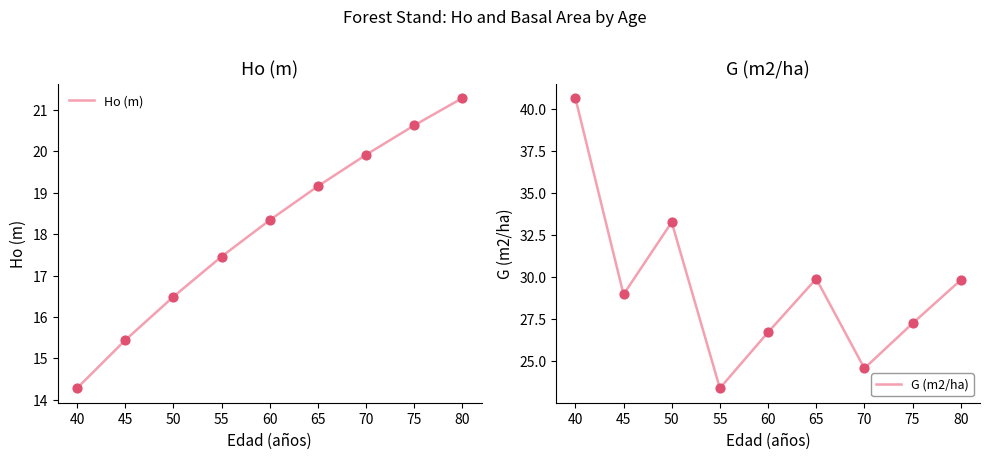

Which series reaches the maximum Y coordinate?

G (m2/ha)